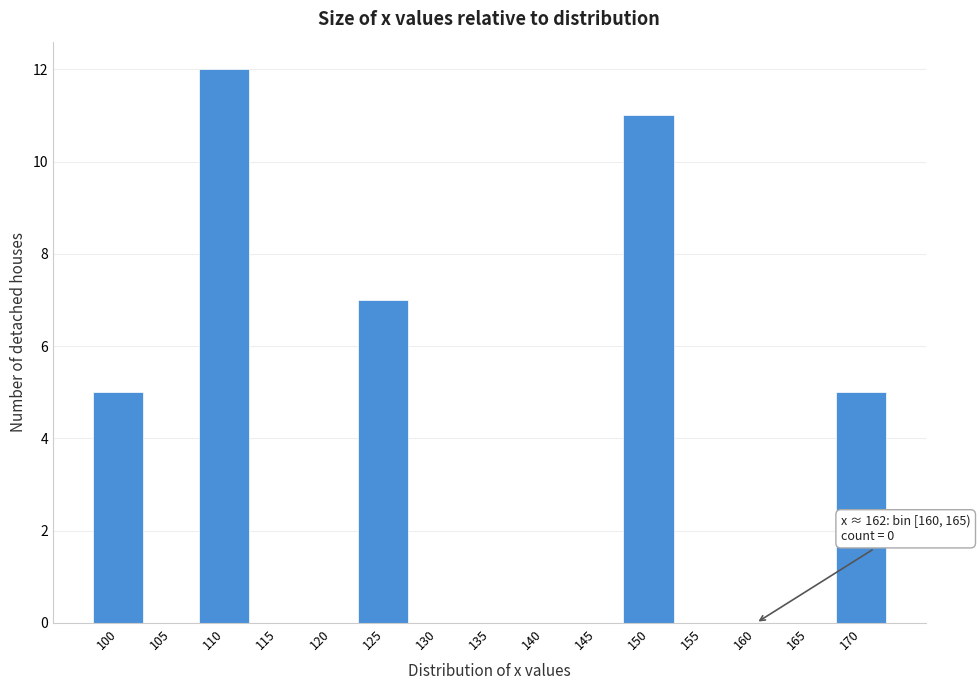

Reading right to left, transcribe all the data shown in this chart.

170=5	165=0	160=0	155=0	150=11	145=0	140=0	135=0	130=0	125=7	120=0	115=0	110=12	105=0	100=5